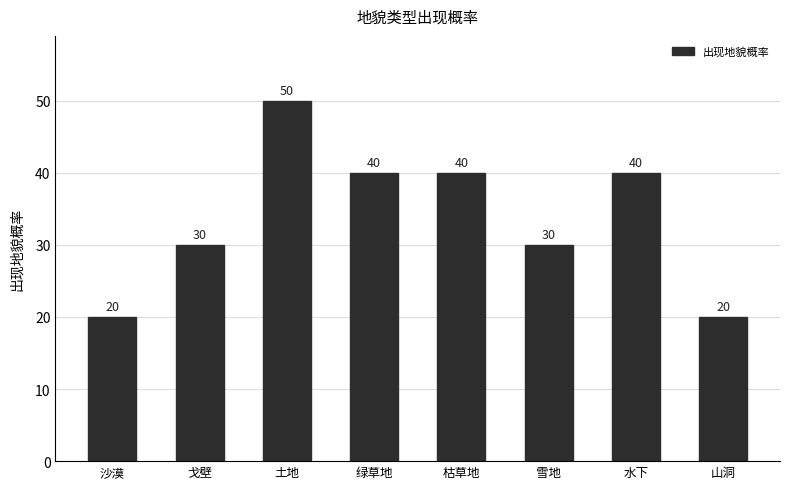

What is the greatest value displayed?

50